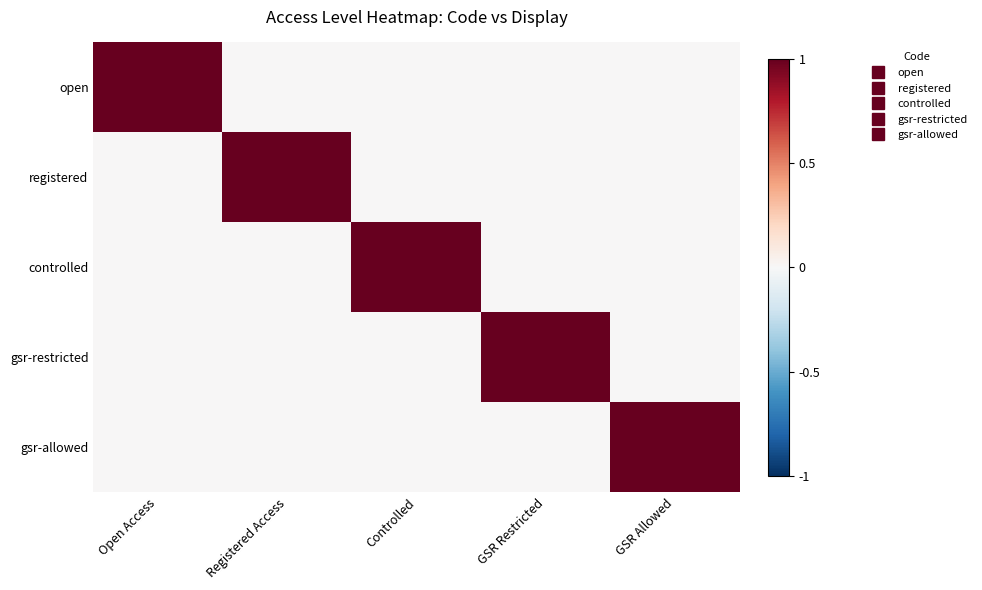

Which category has the lowest value across all series?

Registered Access